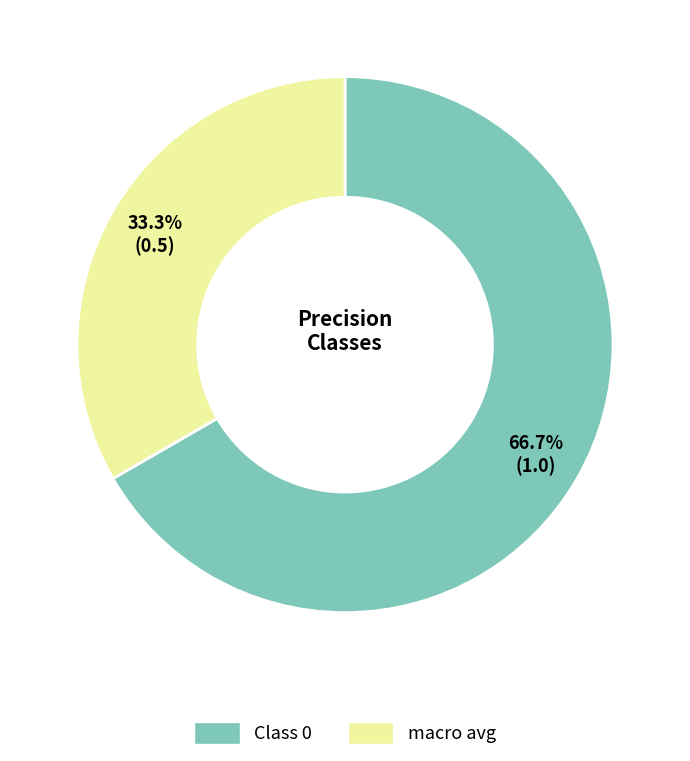

Is there any slice that represents more than half of the pie?

Yes